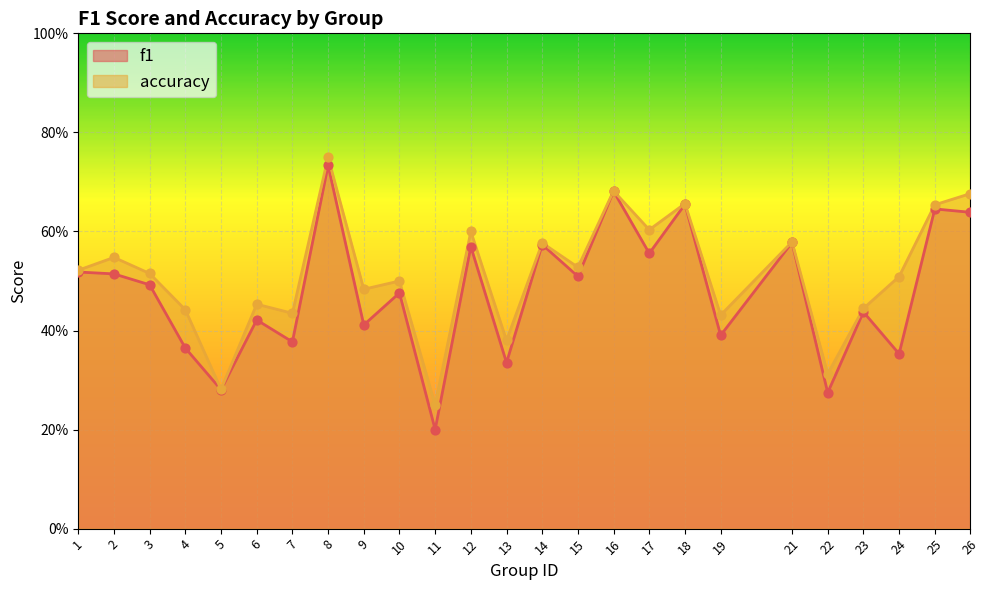

Which series has the largest total across all categories?

accuracy